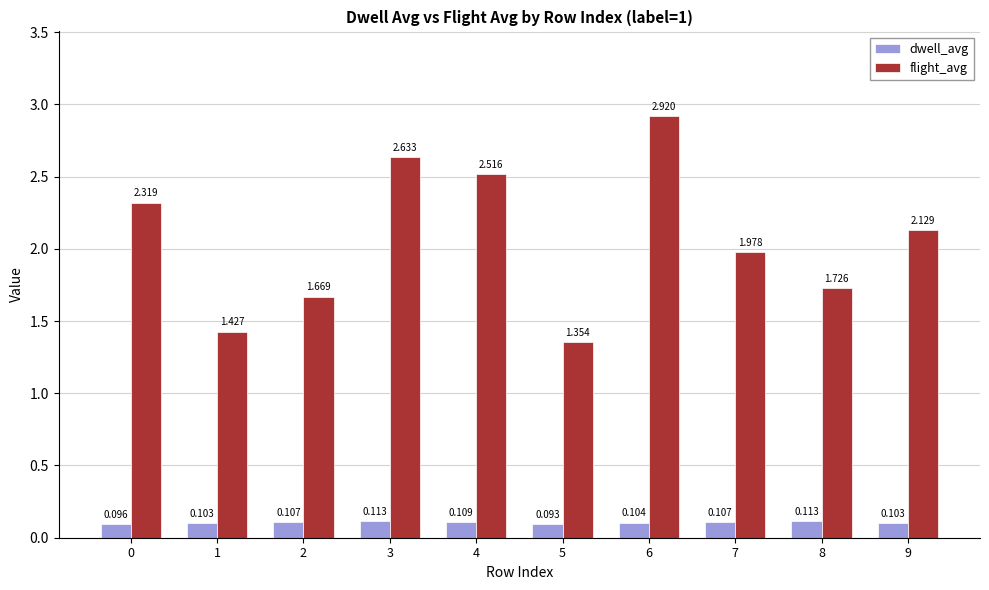

Is the value of dwell_avg at 0 greater than the value of flight_avg at 8?

No